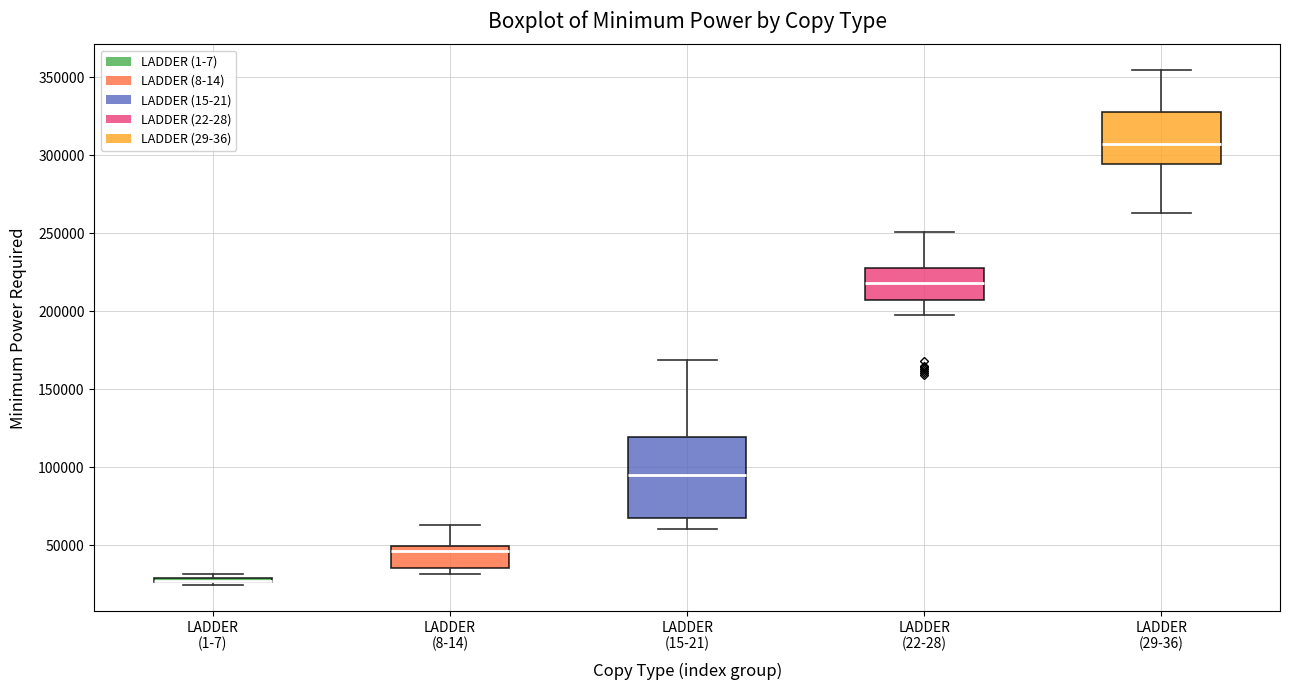

Comparing the boxes themselves (not the whiskers), which one is the tallest?

LADDER (15-21)